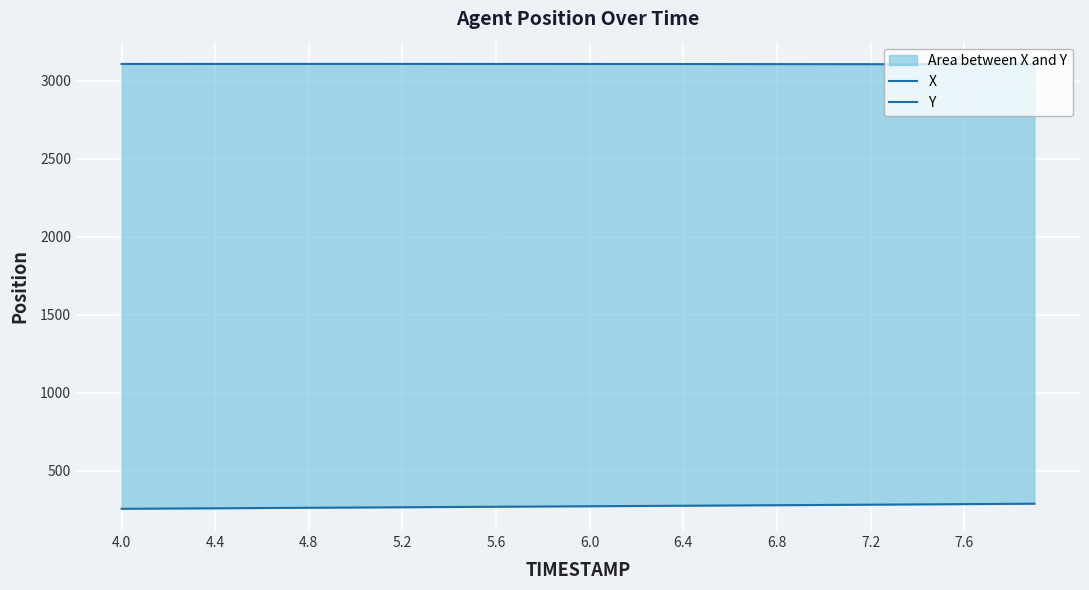

Which series has the widest spread of values?

X